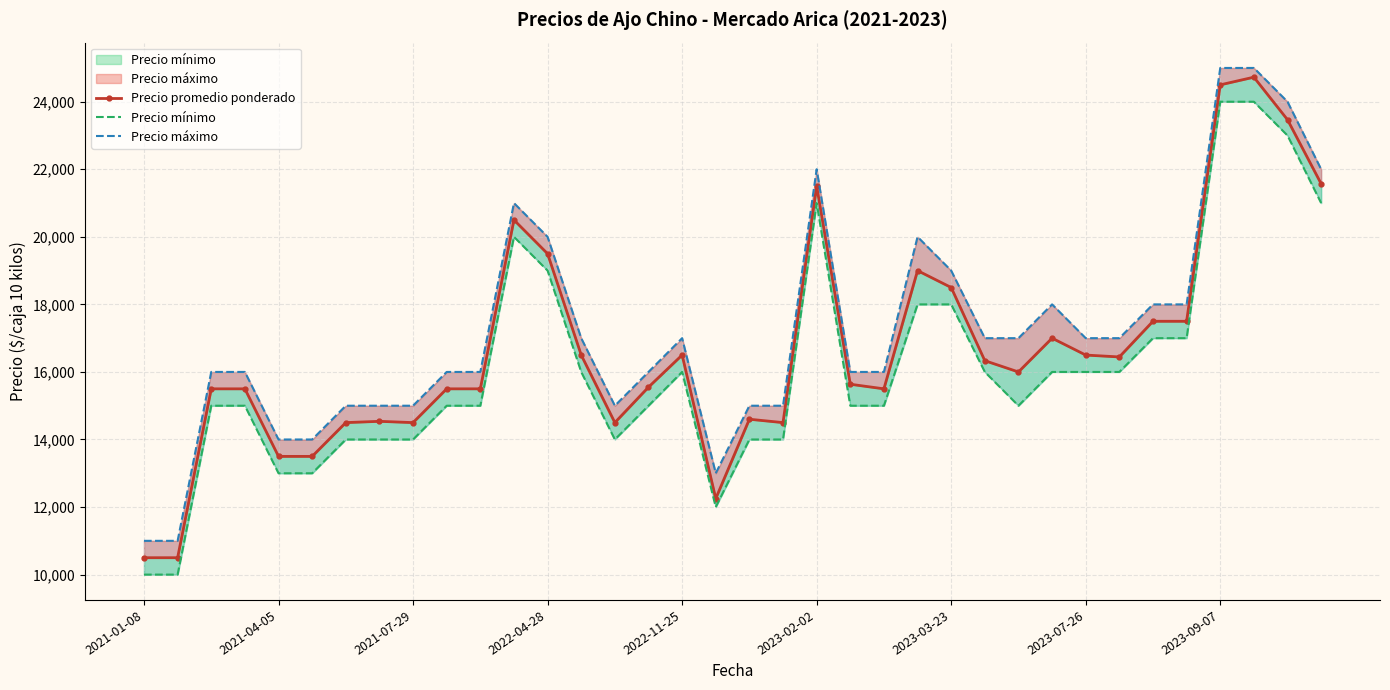

Is the value of Precio promedio ponderado at 2021-07-29 greater than the value of Precio máximo at 16?

No